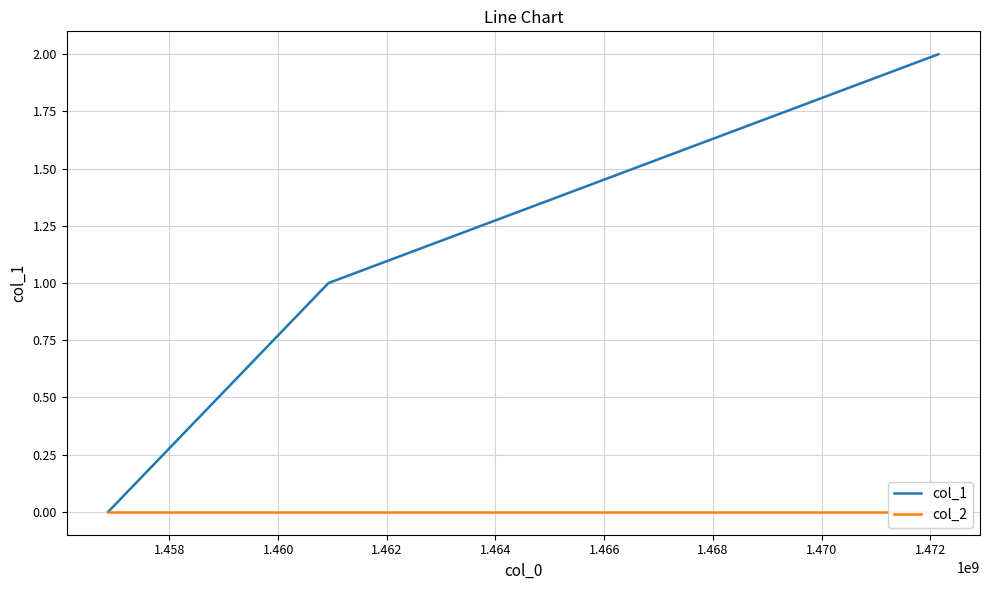

At how many categories does at least one series exceed 0?

2